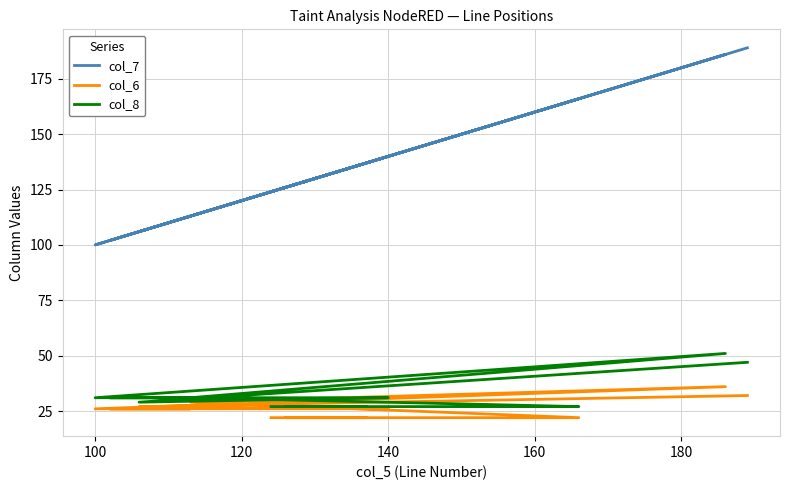

Does the chart display data point markers on the line(s)?

No